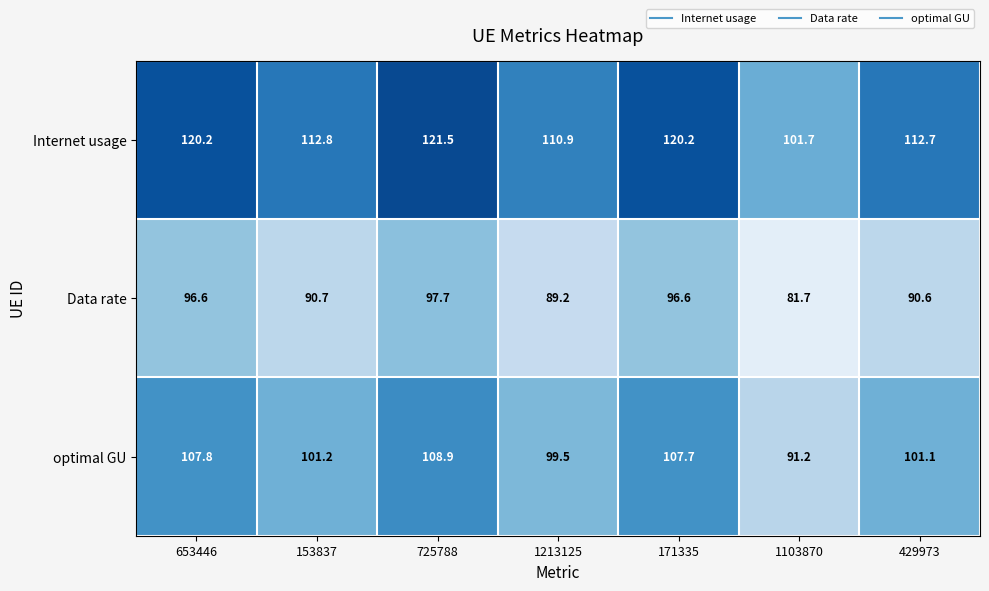

Reading left to right, what are all the values shown in this chart?

Internet usage: 653446=120.2	153837=112.8	725788=121.5	1213125=110.9	171335=120.2	1103870=101.7	429973=112.7
Data rate: 653446=96.6	153837=90.7	725788=97.7	1213125=89.2	171335=96.6	1103870=81.7	429973=90.6
optimal GU: 653446=107.8	153837=101.2	725788=108.9	1213125=99.5	171335=107.7	1103870=91.2	429973=101.1